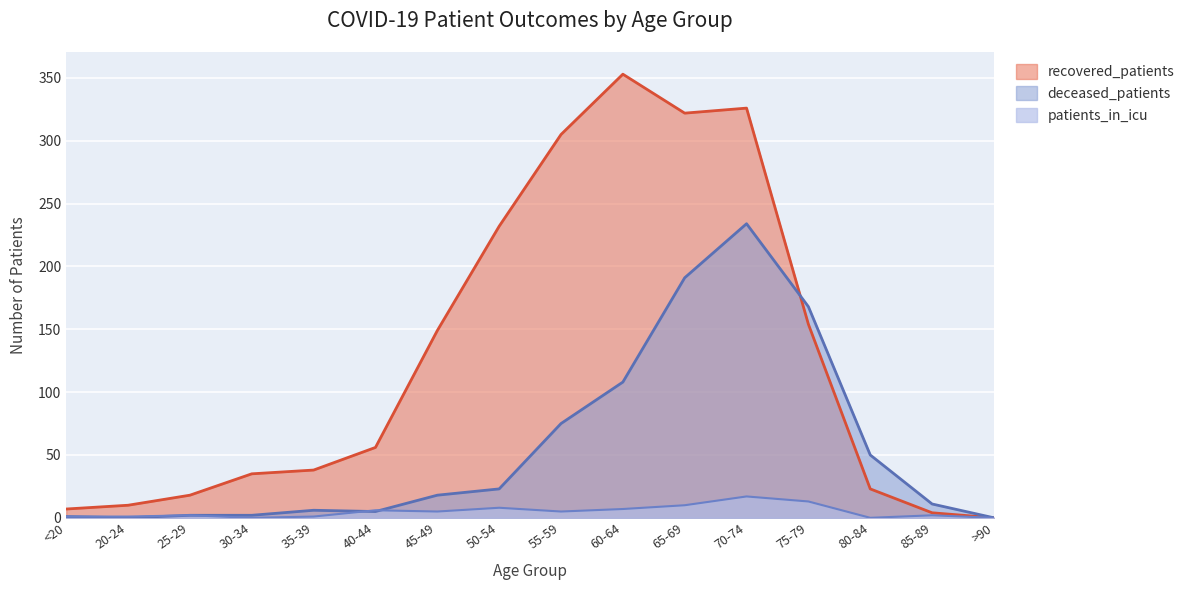

Is it true that recovered_patients equals 380 at 50-54?

False